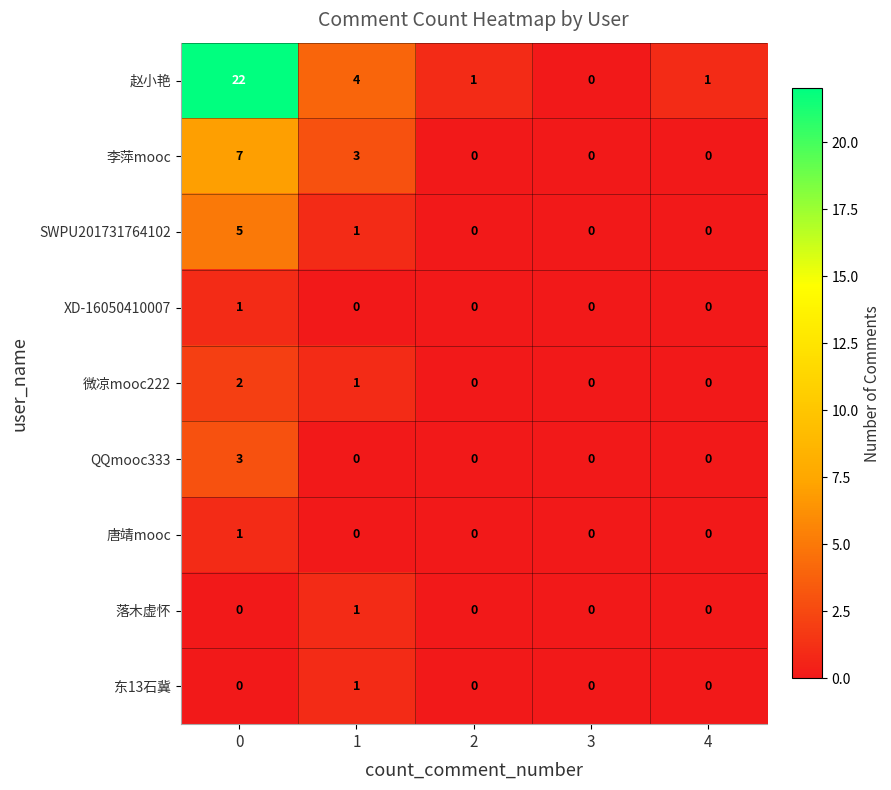

Which series has the largest total across all categories?

赵小艳